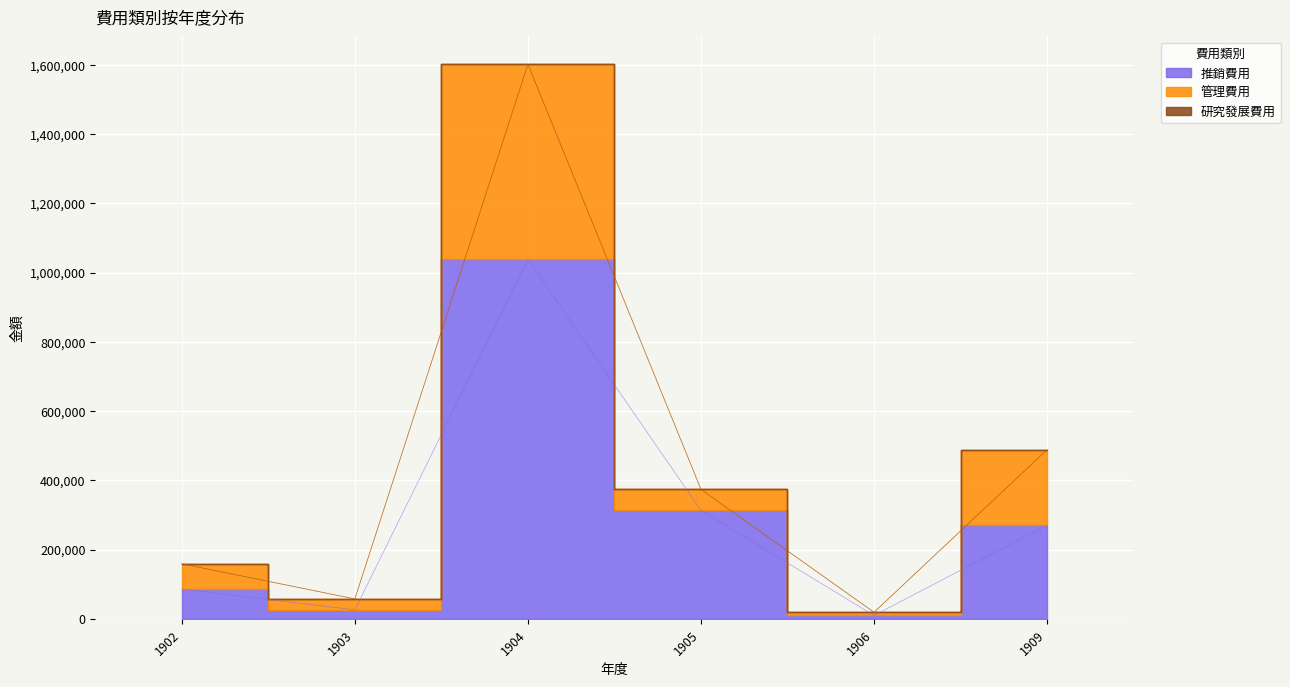

True or false: 管理費用 and 推銷費用 intersect in this chart.

False